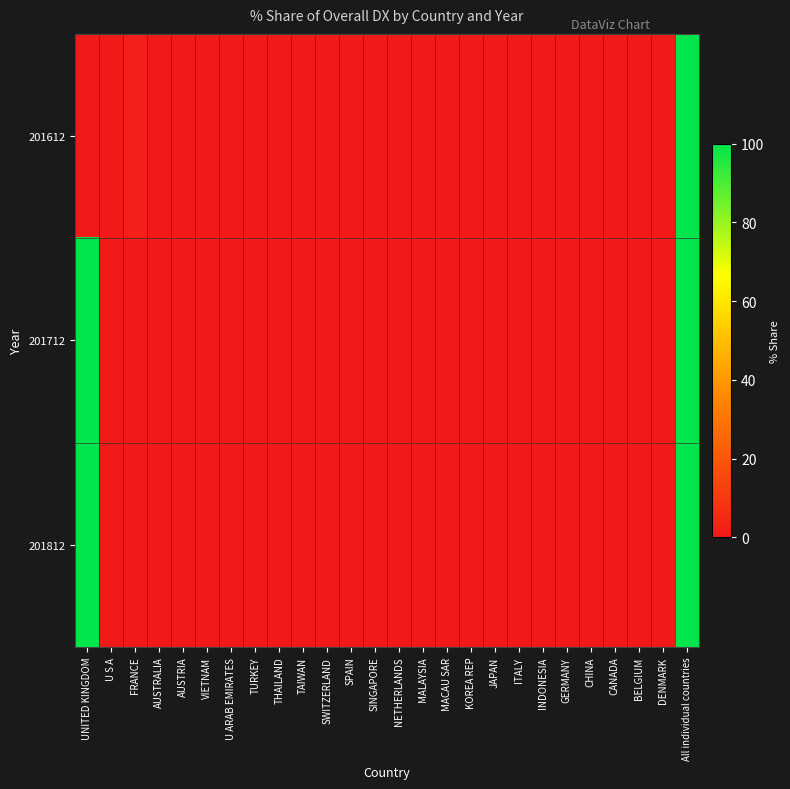

At UNITED KINGDOM, list the series in order from largest to smallest.

201712, 201812, 201612